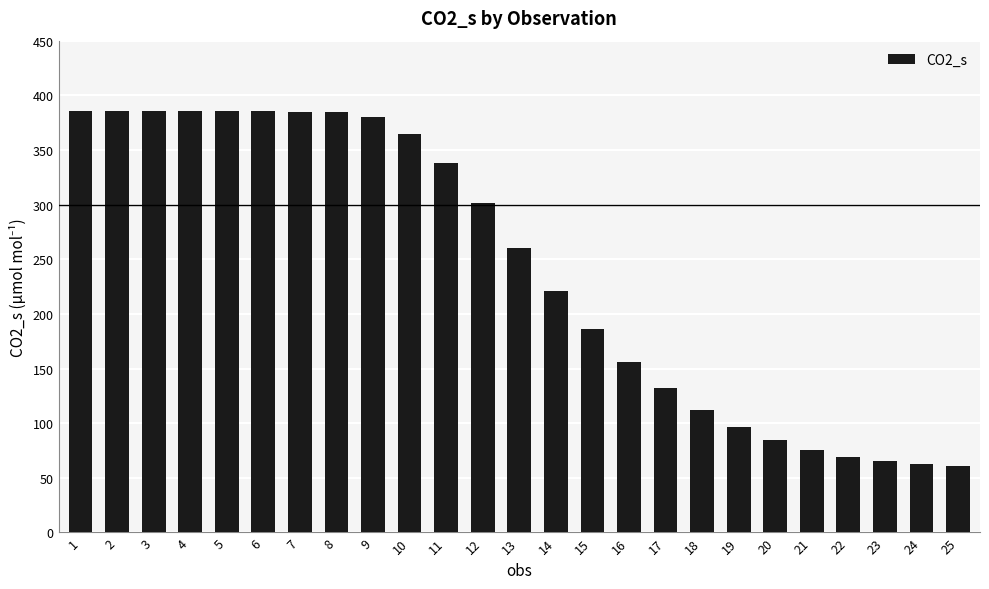

Which has a higher value, 15 or 4?

4